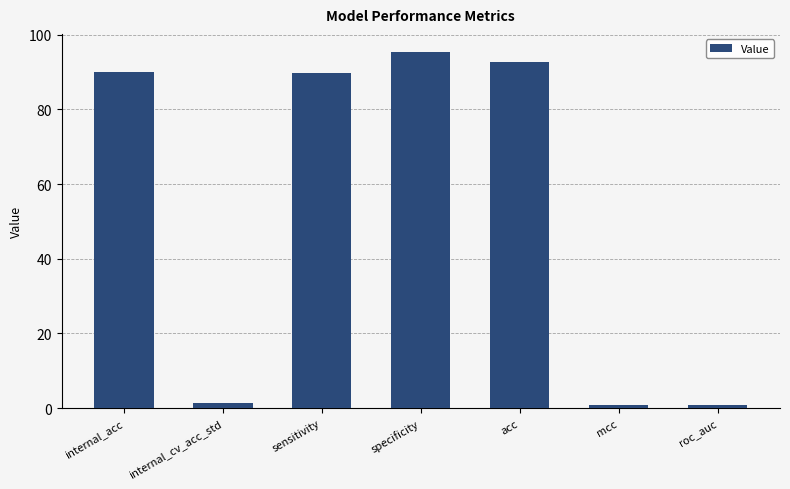

What is the sum of all values?

370.8